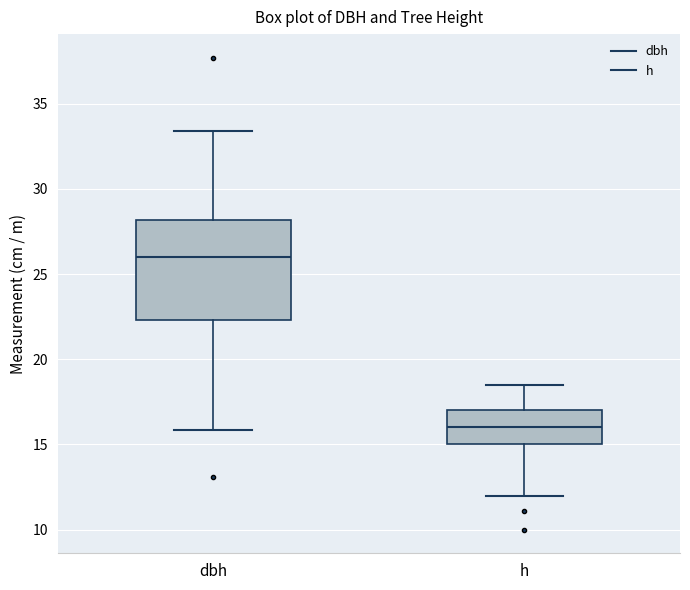

Where is the lower edge of the box for h on the y-axis? The values are not printed on the chart, so give them approximately, as read against the axis.

15.0